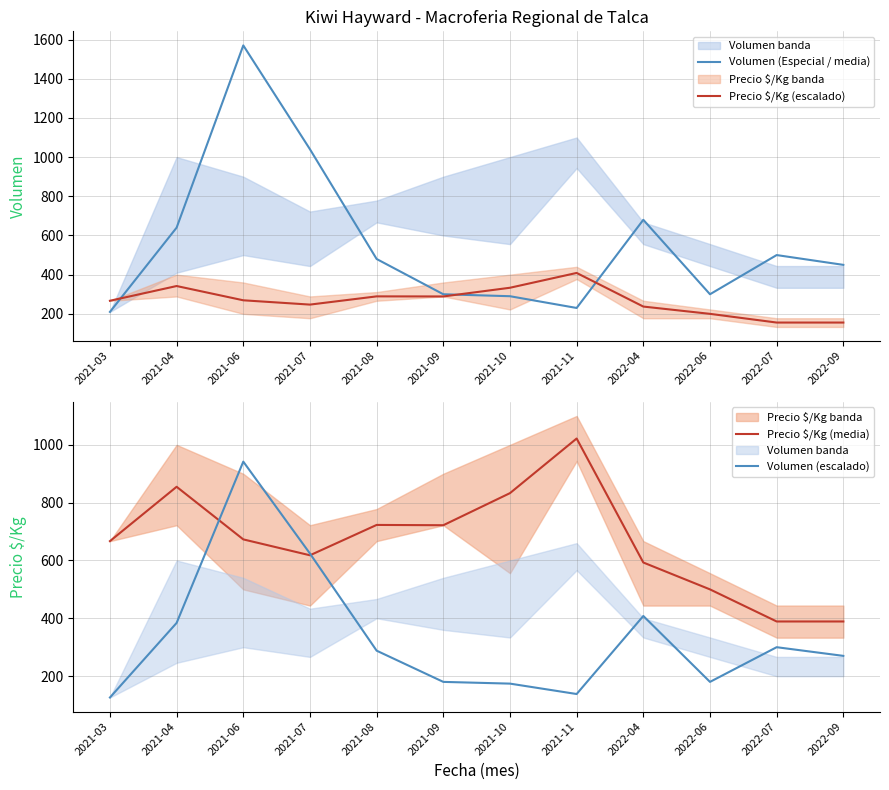

Is the value of Precio $/Kg (escalado) at 2021-10 greater than the value of Precio $/Kg (media) at 2021-07?

No